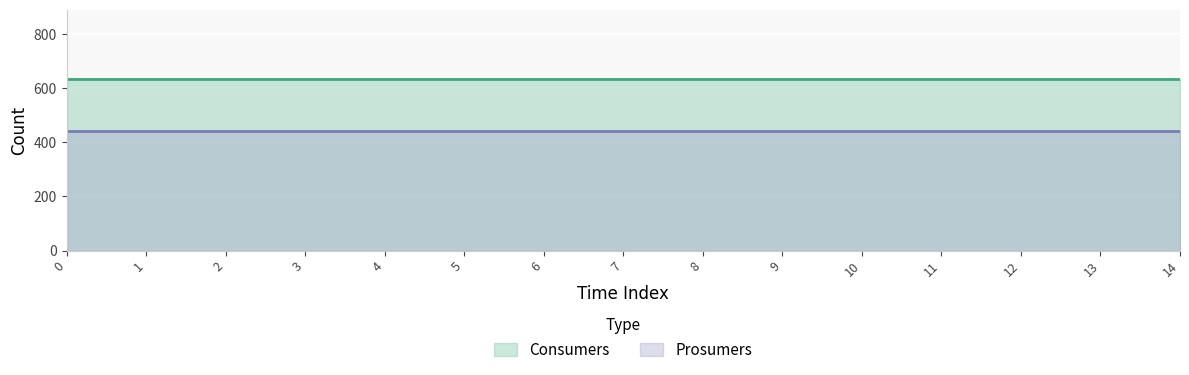

What value does the Prosumers series have at 9?

440